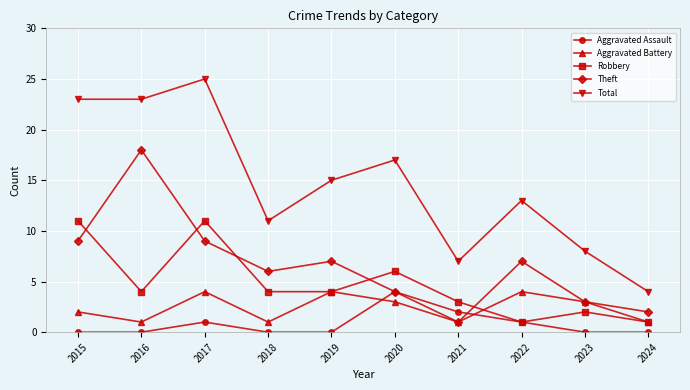

Where is the first local minimum for Aggravated Battery?

2016